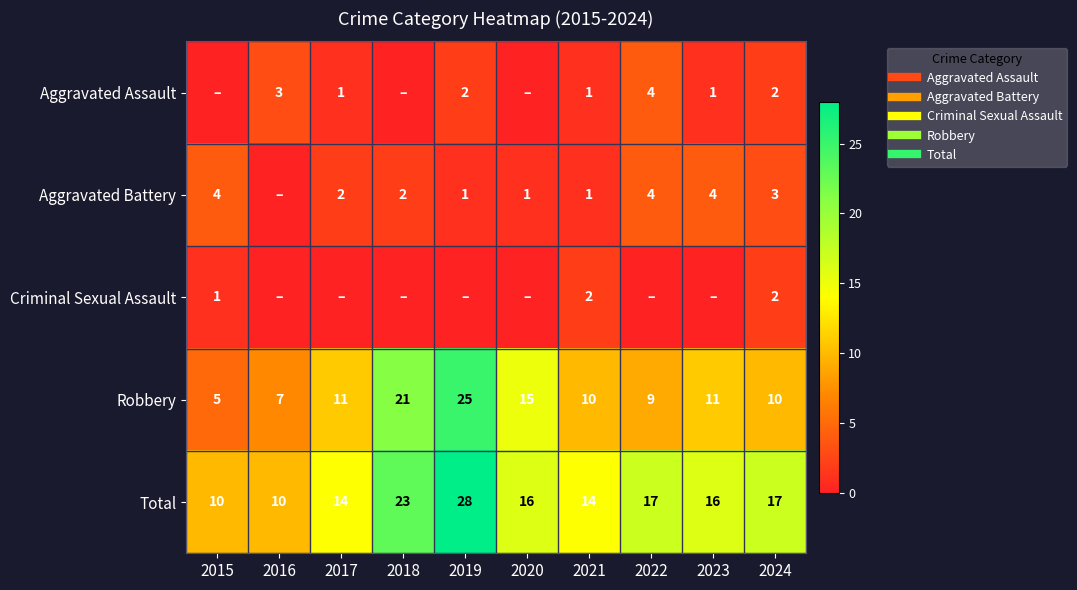

Count the Aggravated Battery values in the range 1 to 4.

9